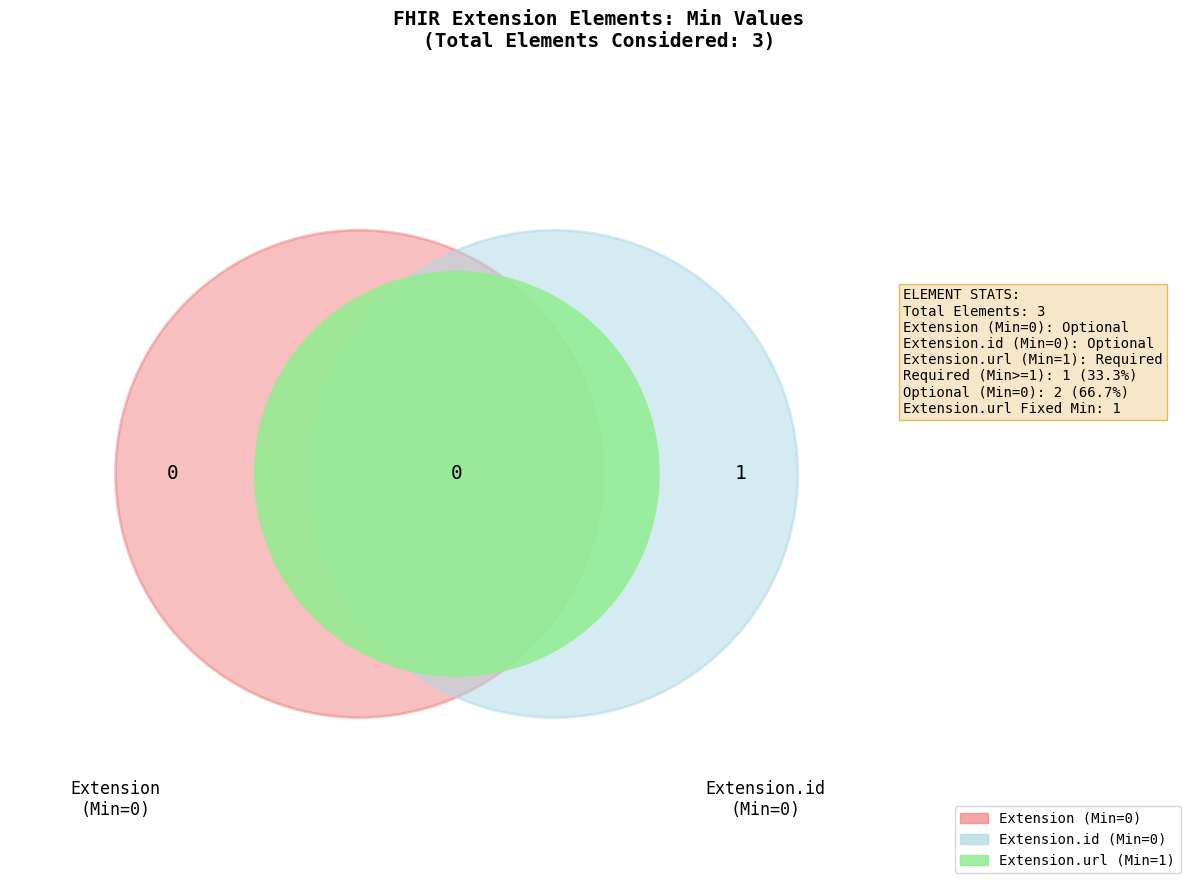

What portion of the pie excludes Extension.id?

100.0%